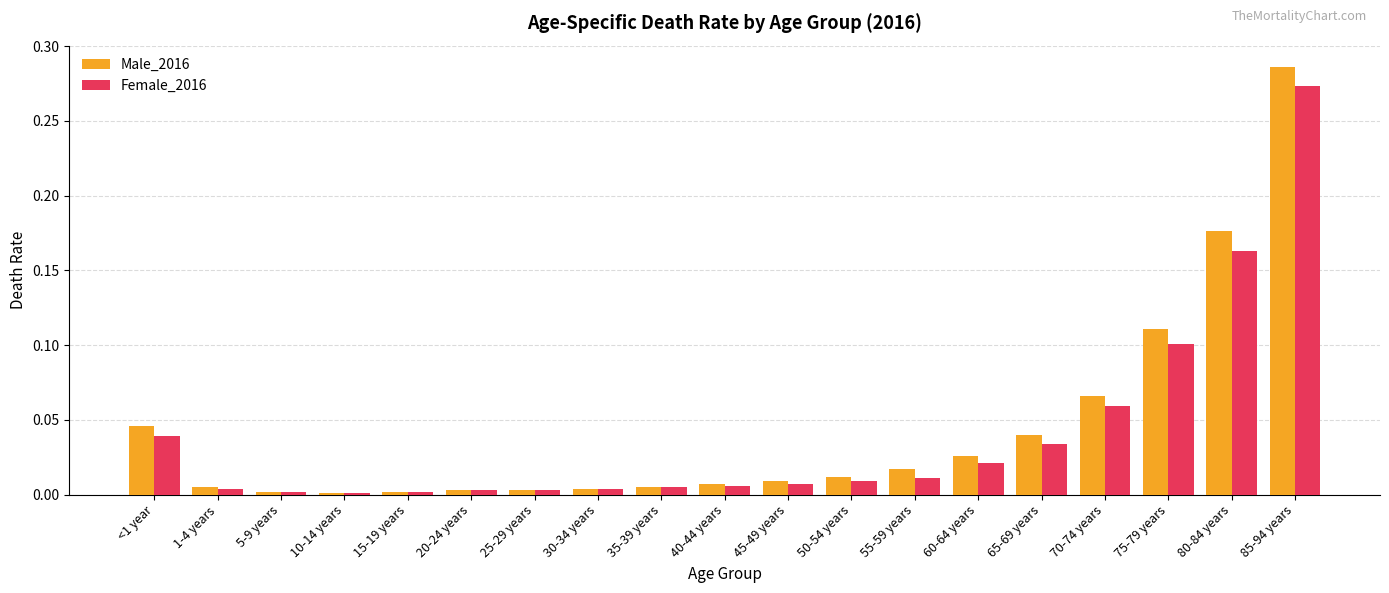

At which label does Male_2016 reach its peak?

85-94 years